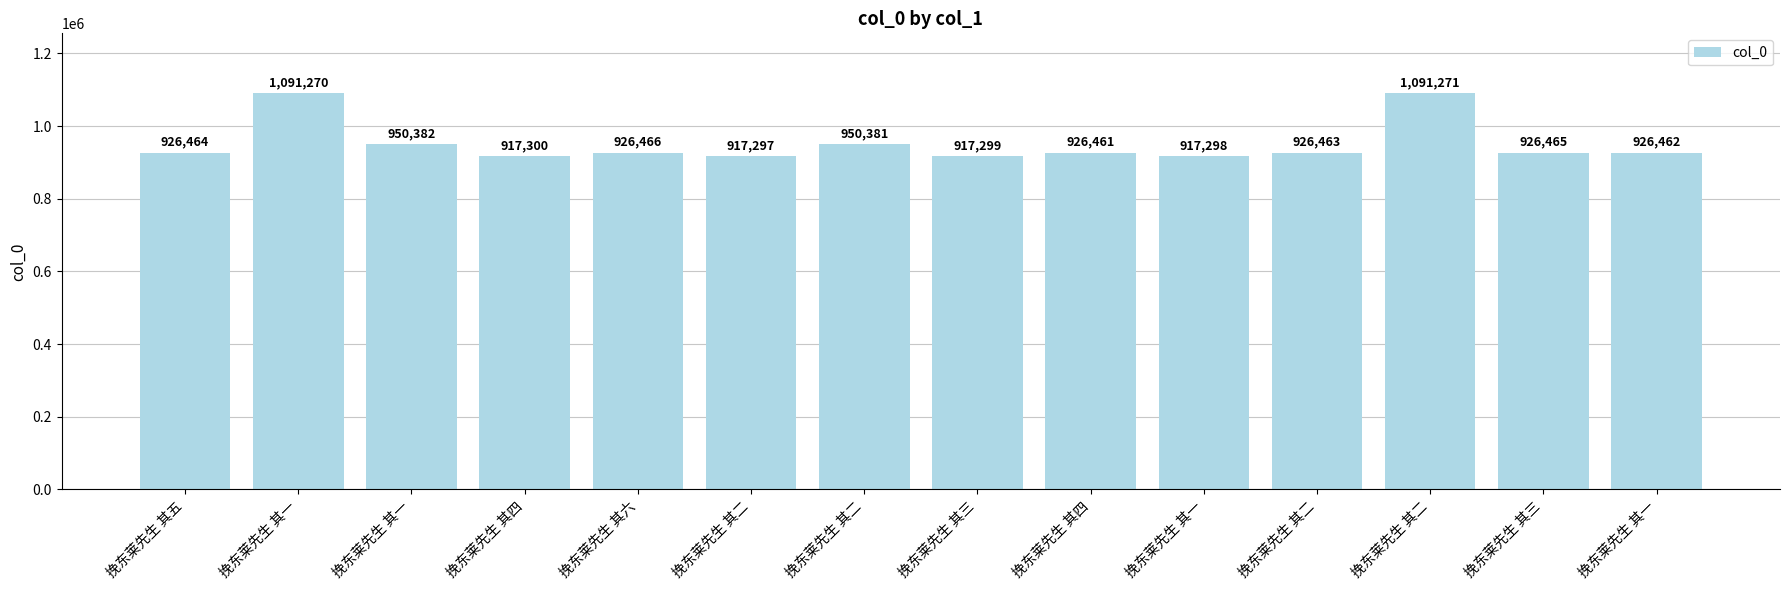

How many bars are there in total?

14